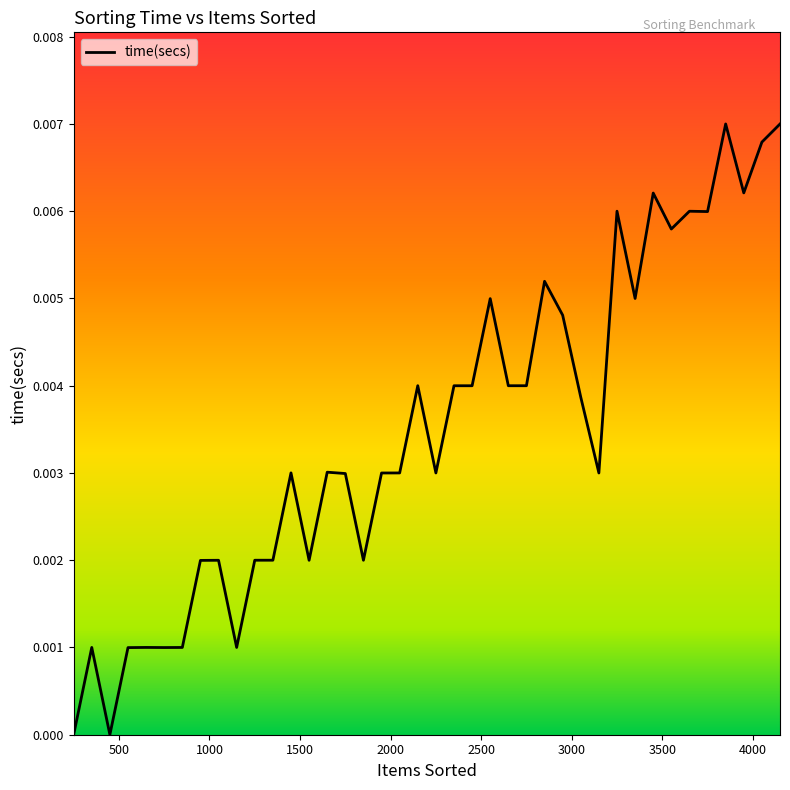

What is the sum of all values?

0.1